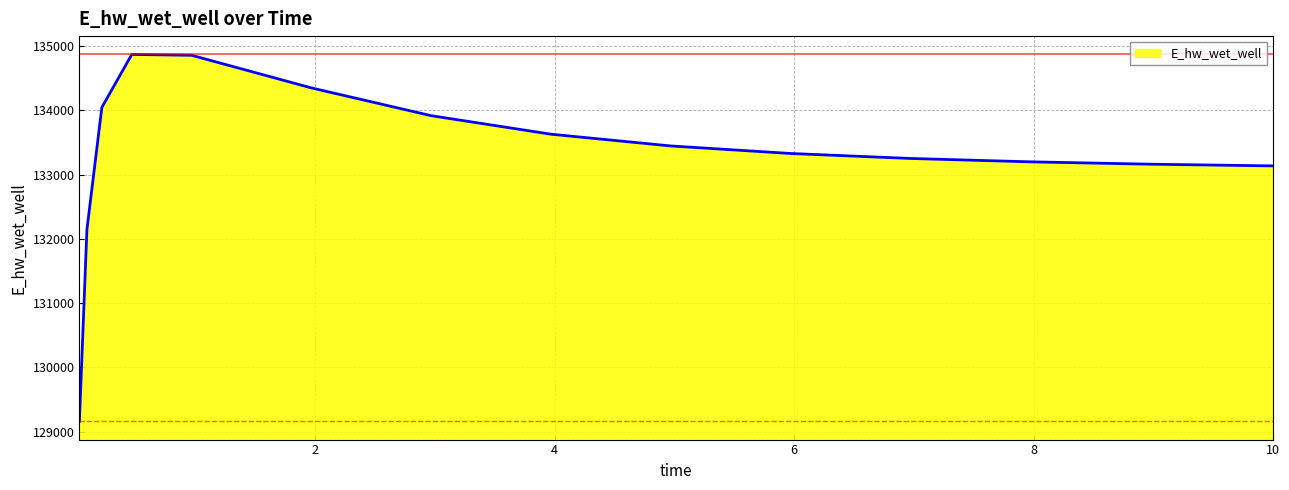

What is the smallest value displayed?

129159.9